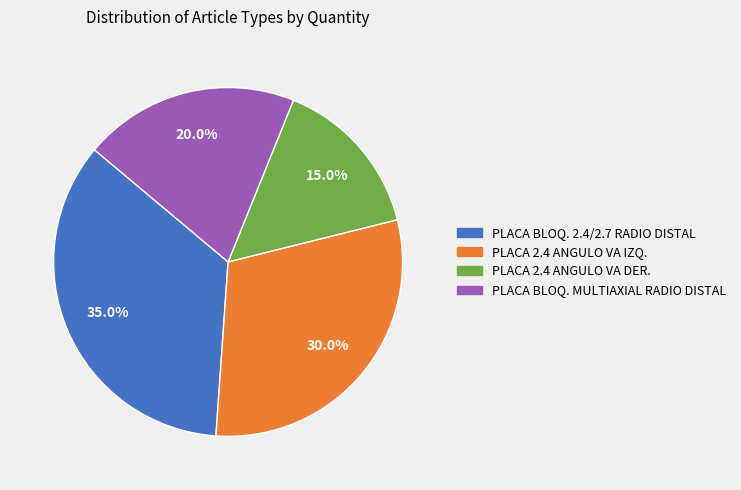

What is the largest slice in the pie chart?

PLACA BLOQ. 2.4/2.7 RADIO DISTAL